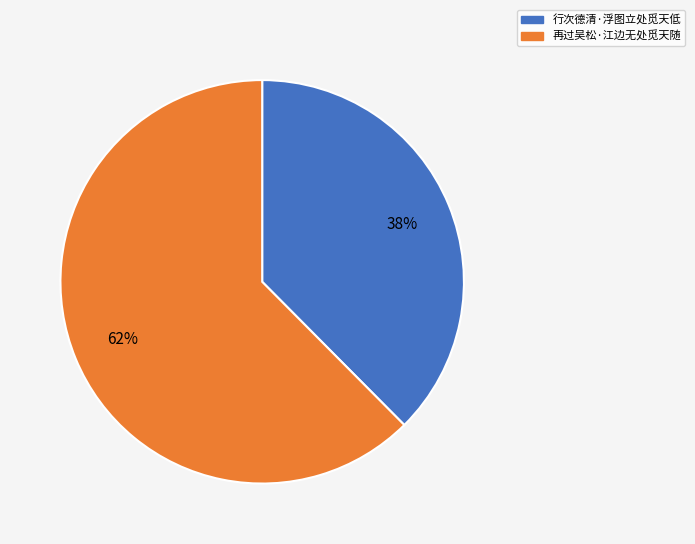

How many slices are in this pie chart?

2